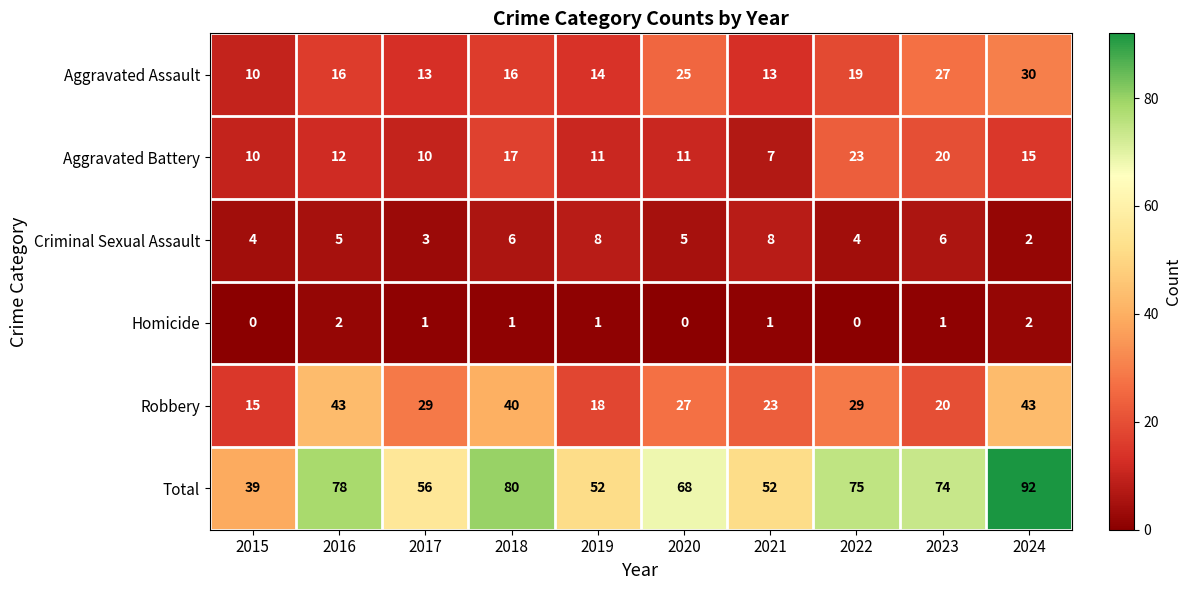

What is the difference between the second highest and minimum values in the Aggravated Assault series?

17